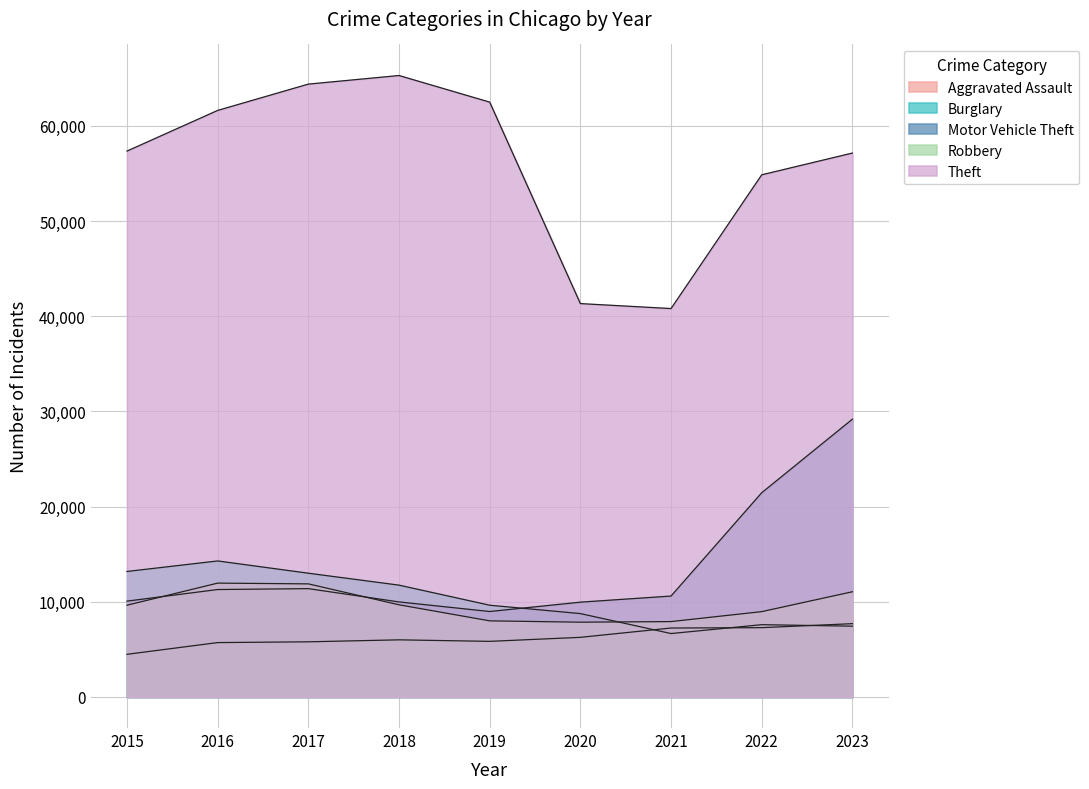

What is the total value across all series at 2017?

106440